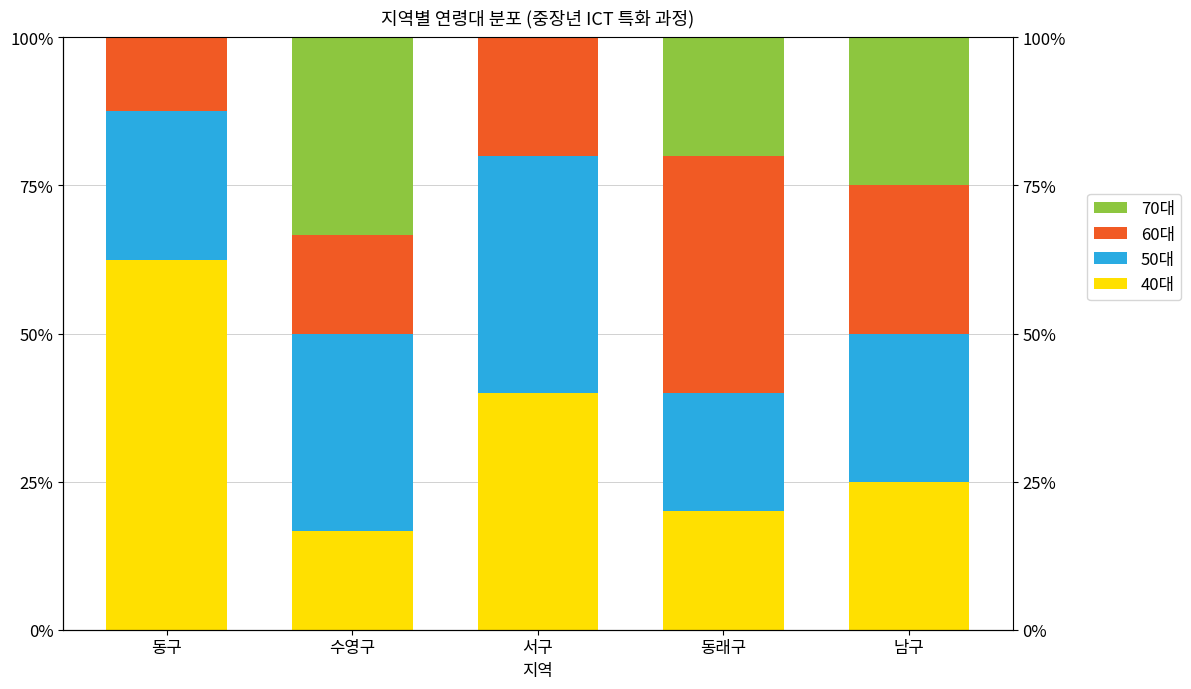

The 60대 series shows 12.5 at 동구. True or false?

True